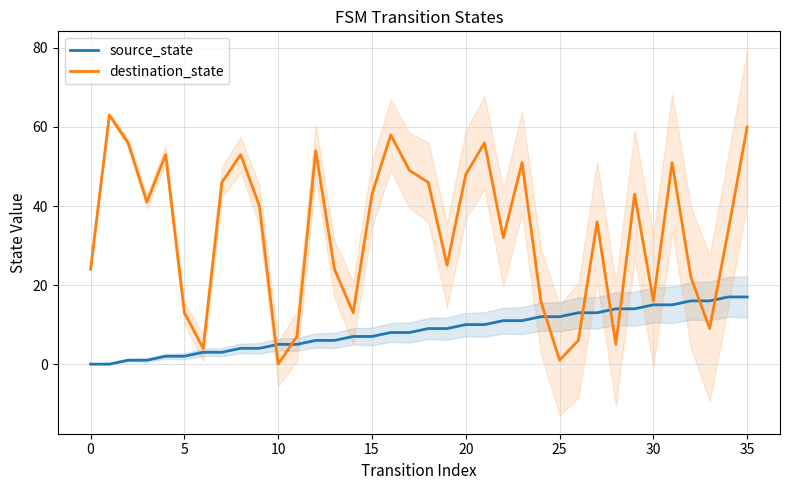

What is the difference between the maximum and minimum values in the source_state series?

17